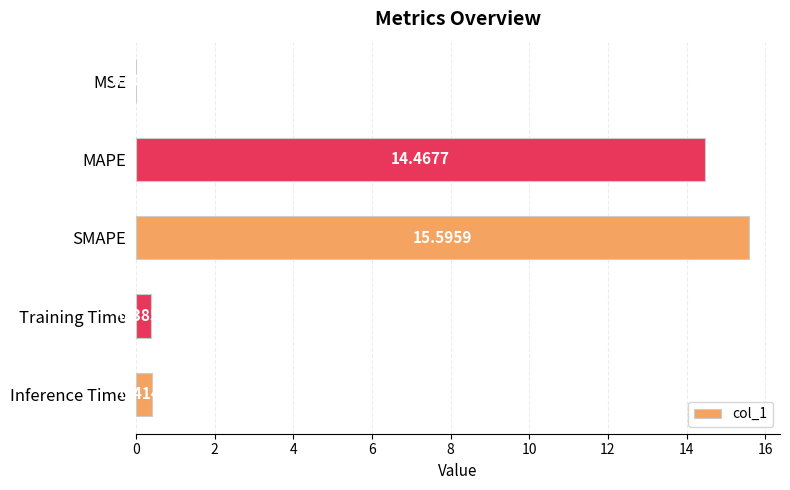

At which label is the value closest to 7?

Inference Time